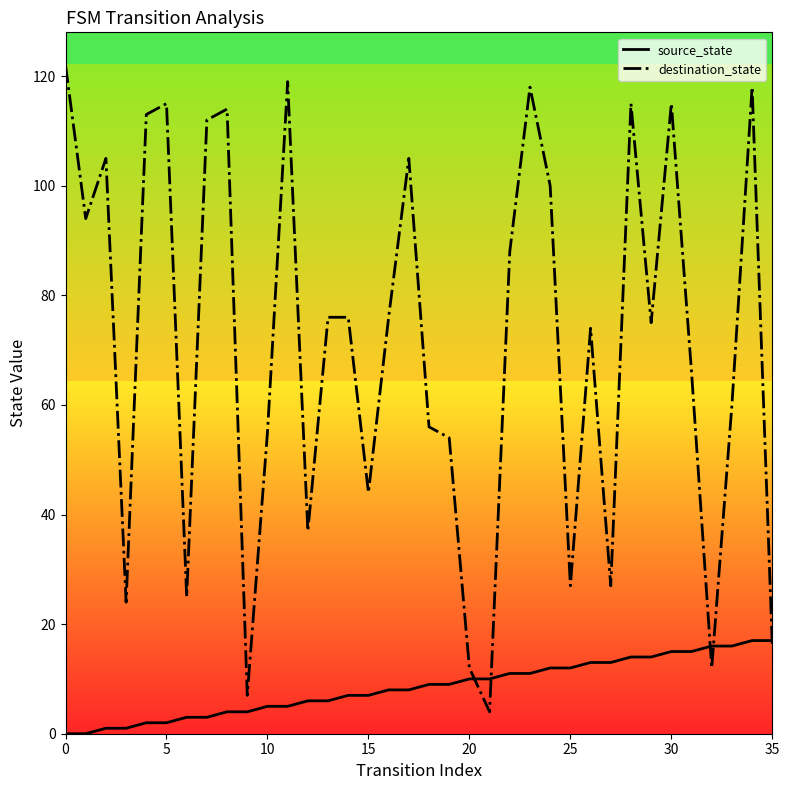

Rank the series by their maximum value, from lowest to highest.

source_state, destination_state